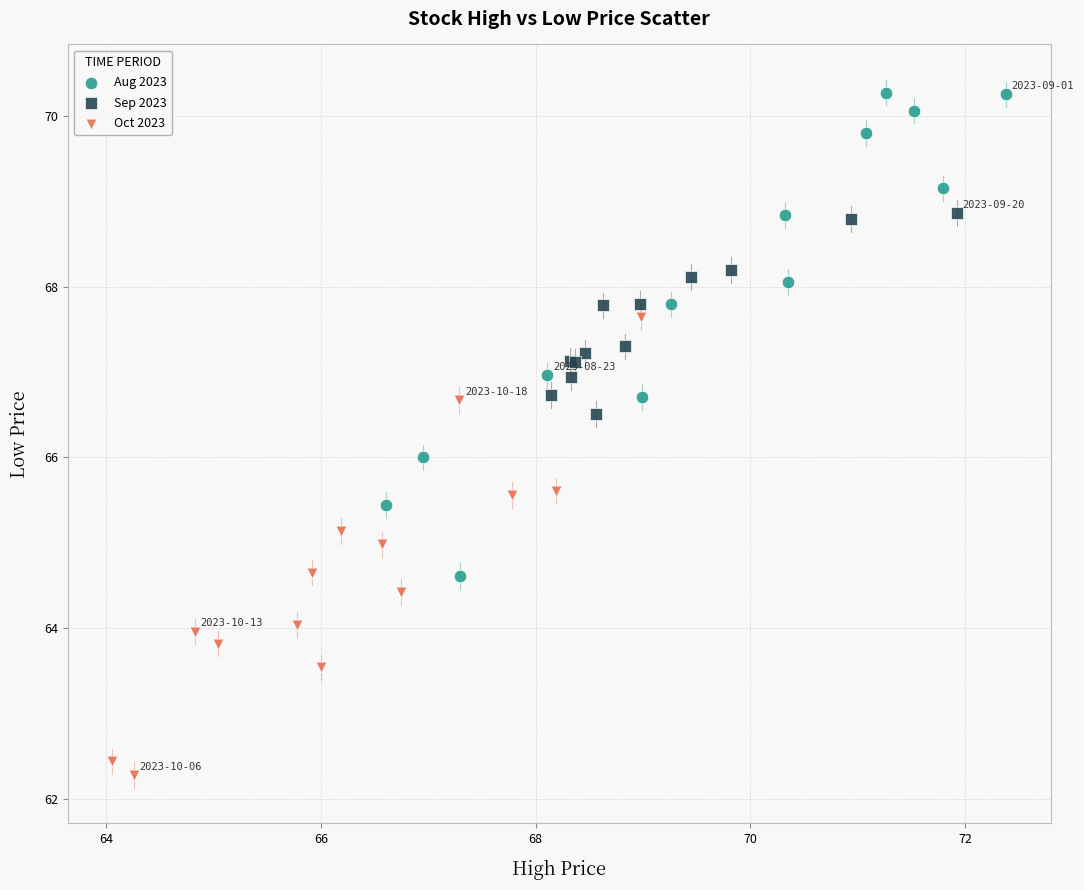

Which series contains the highest Y value?

Aug 2023